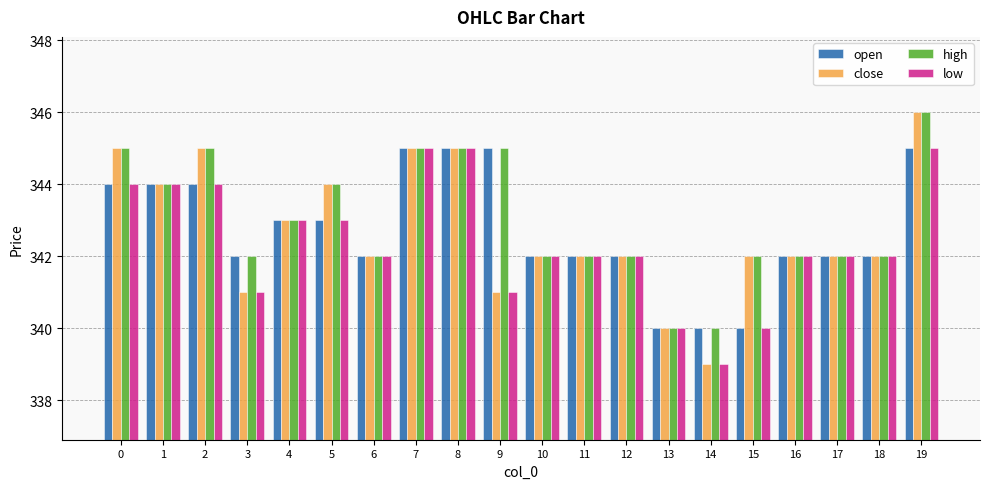

What are all the series names shown in the legend?

open, close, high, low